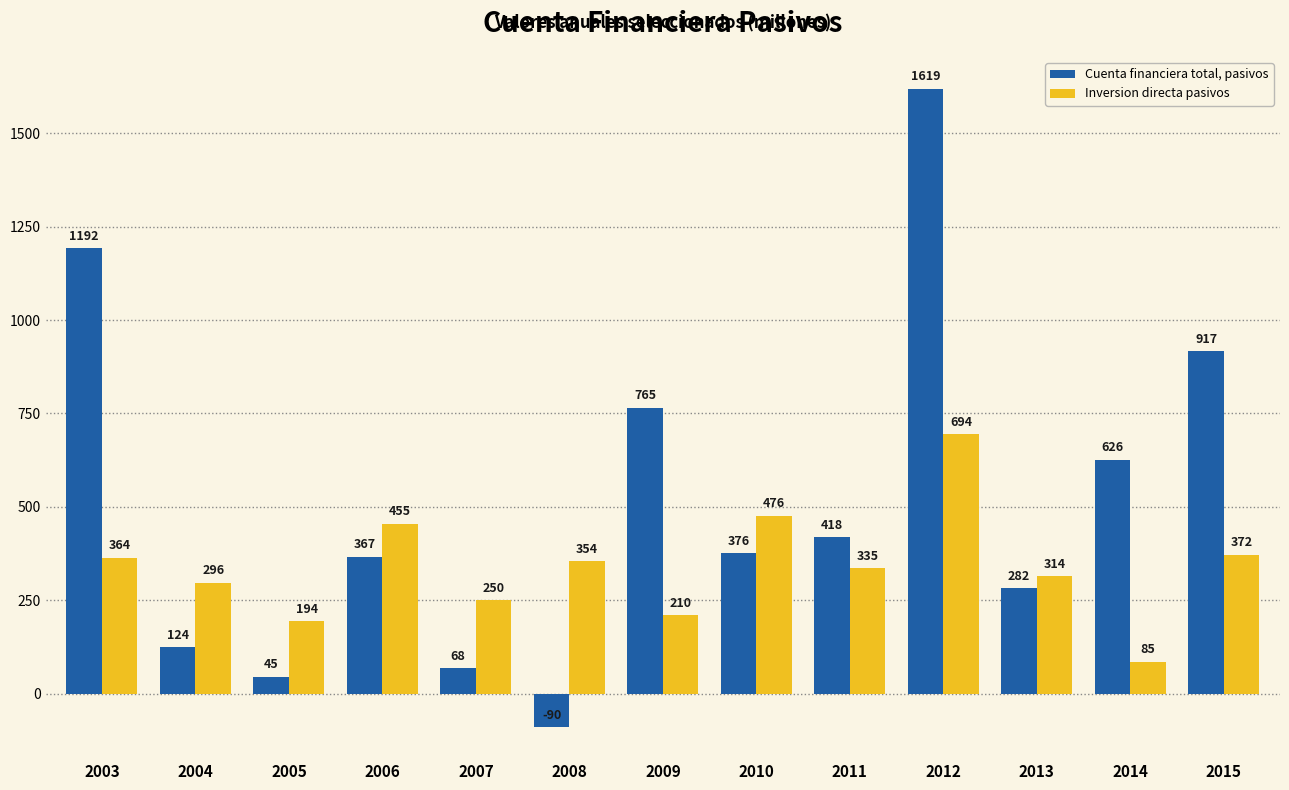

Which category has the lowest value in the Inversion directa pasivos series?

2014